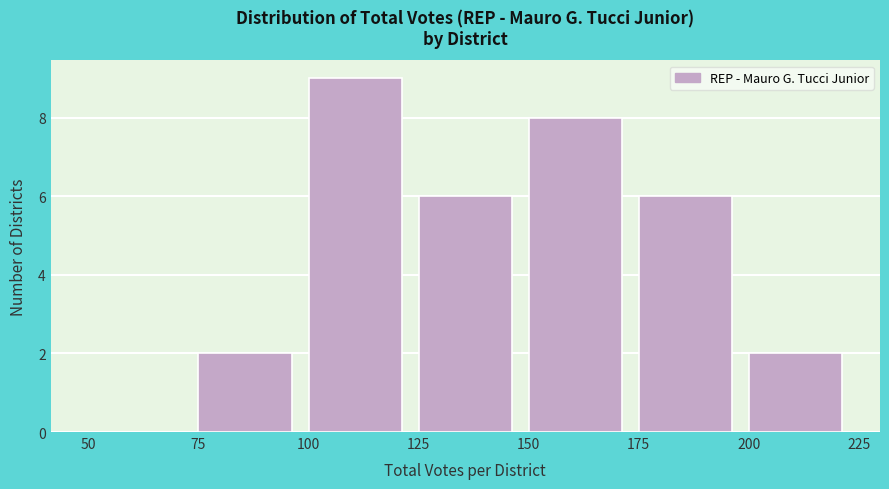

Which range on the x-axis has the tallest bar?

100 to 125